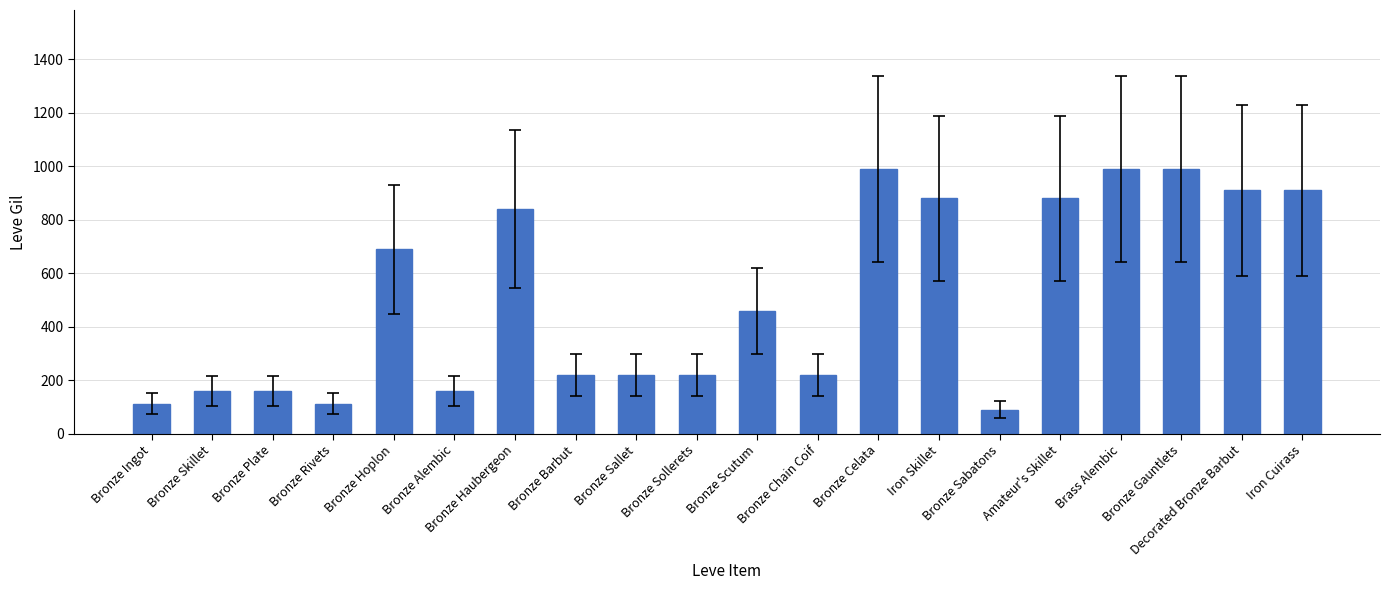

What is the value of the 5th bar from the left?

690